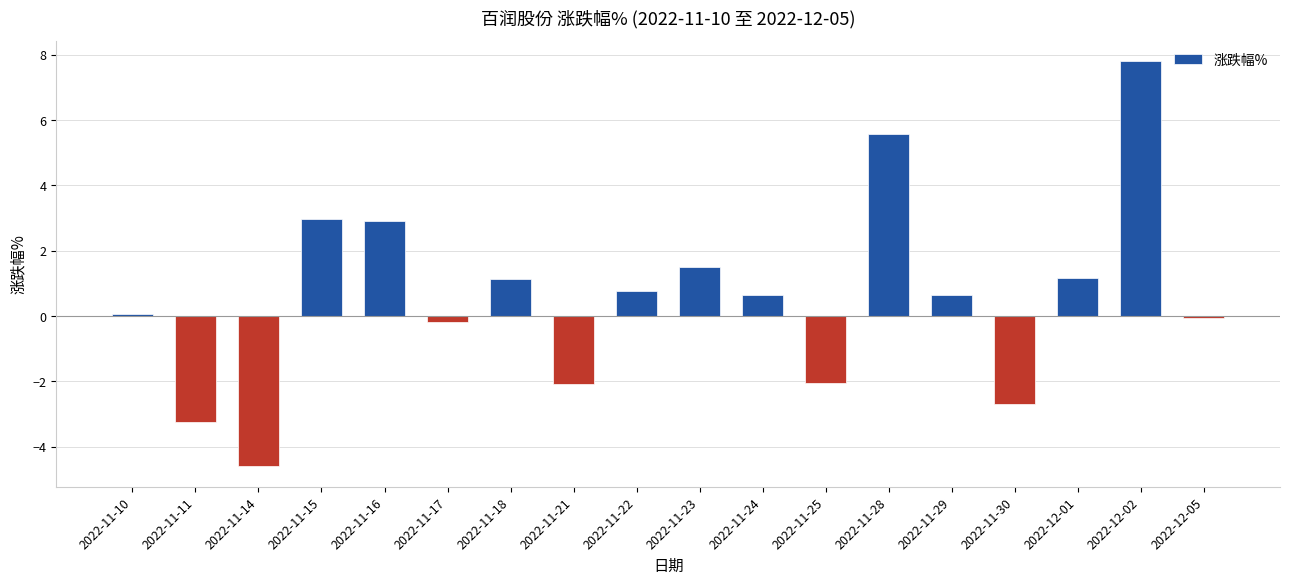

At which label does the data first exceed 0?

2022-11-10